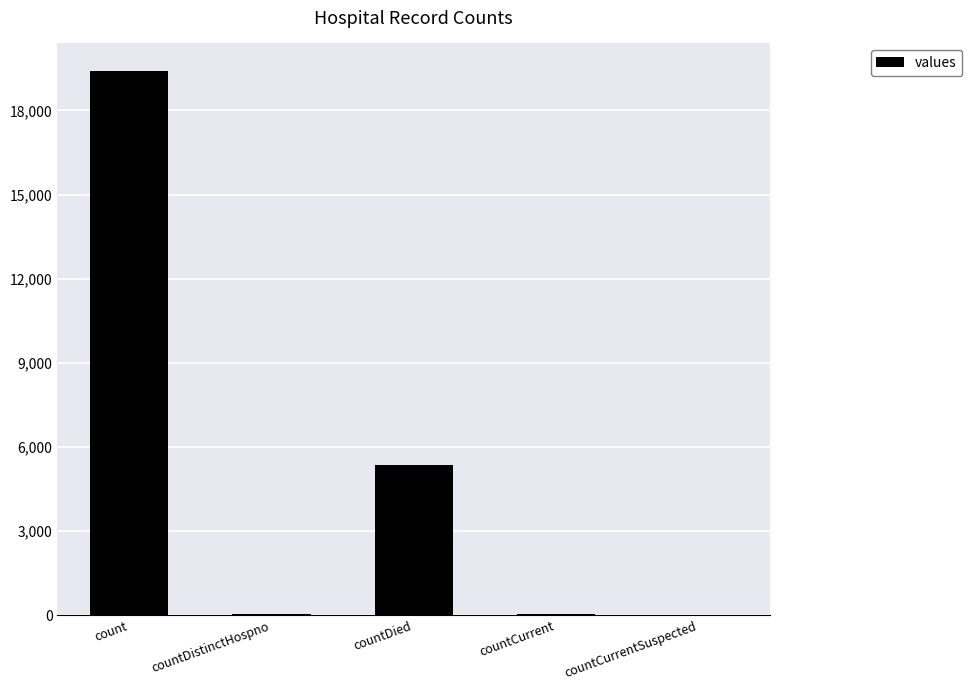

Between countDistinctHospno and countDied, which is larger?

countDied